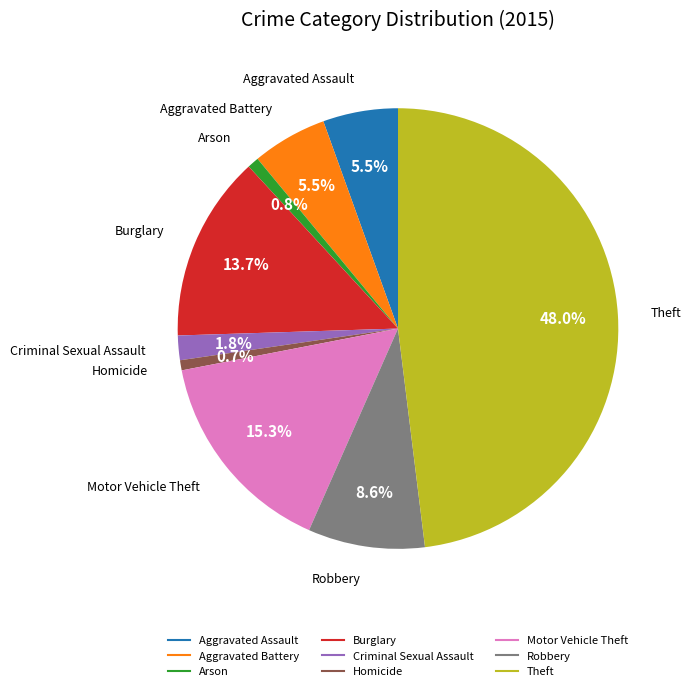

Approximately how many times larger is the value at Burglary compared to Homicide?

18.4